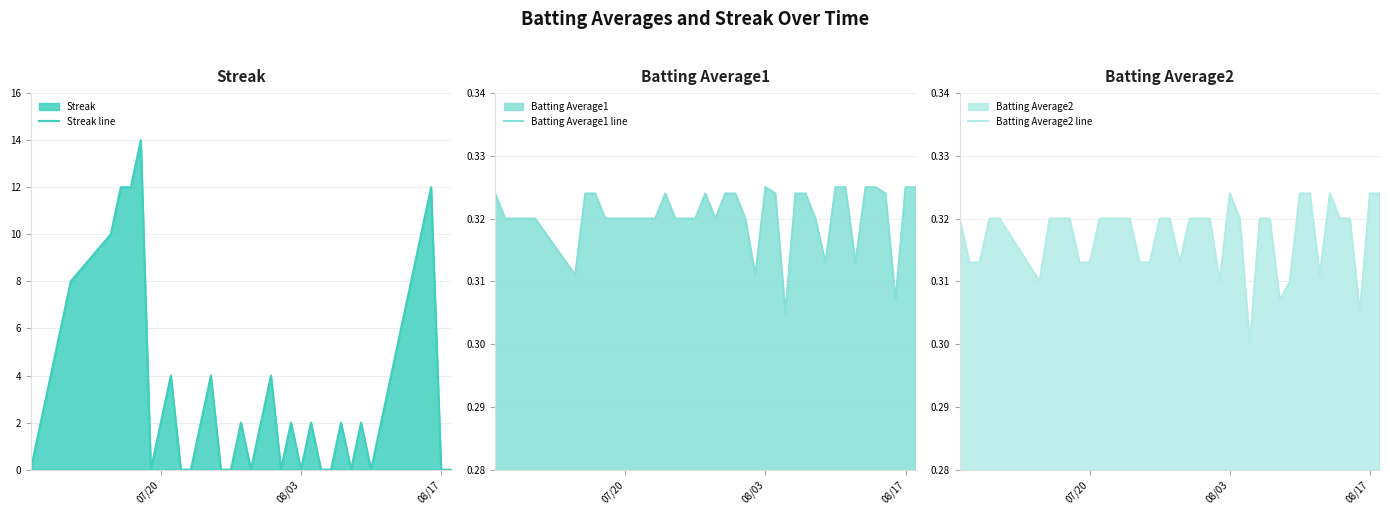

How many interior local peaks does the Streak line series have?

10